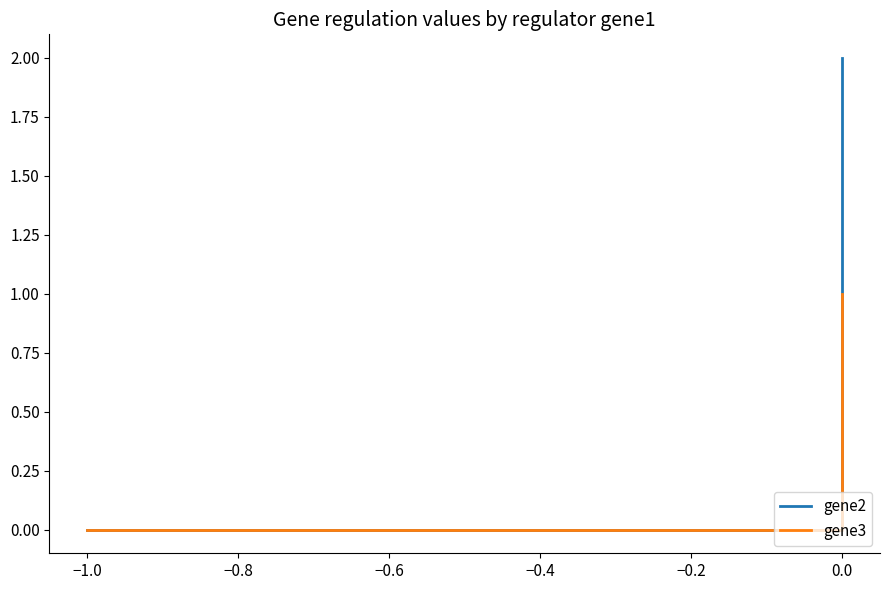

How many gene2 values are between 0 and 2?

3